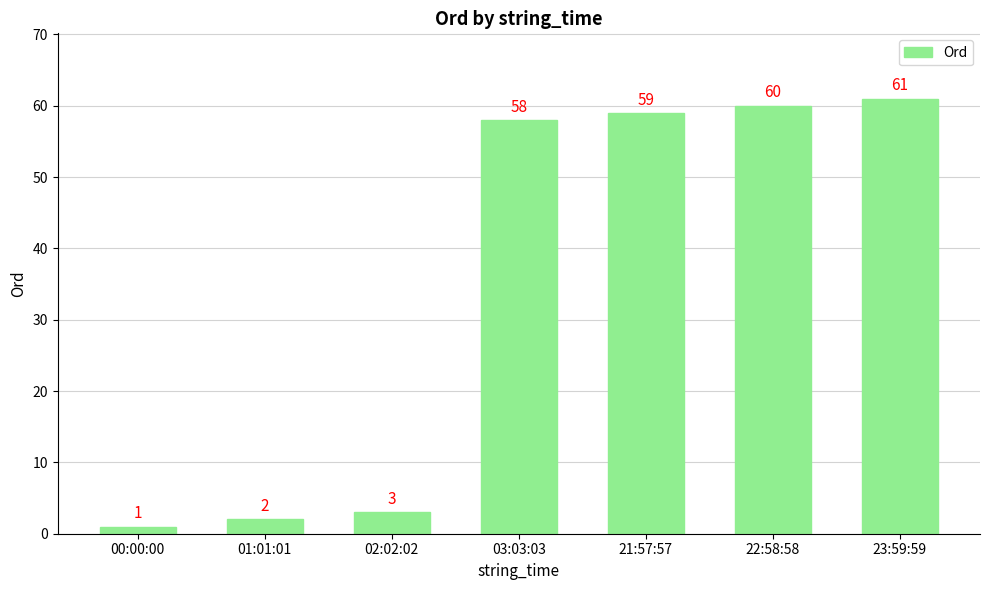

Which has a higher value, 22:58:58 or 23:59:59?

23:59:59